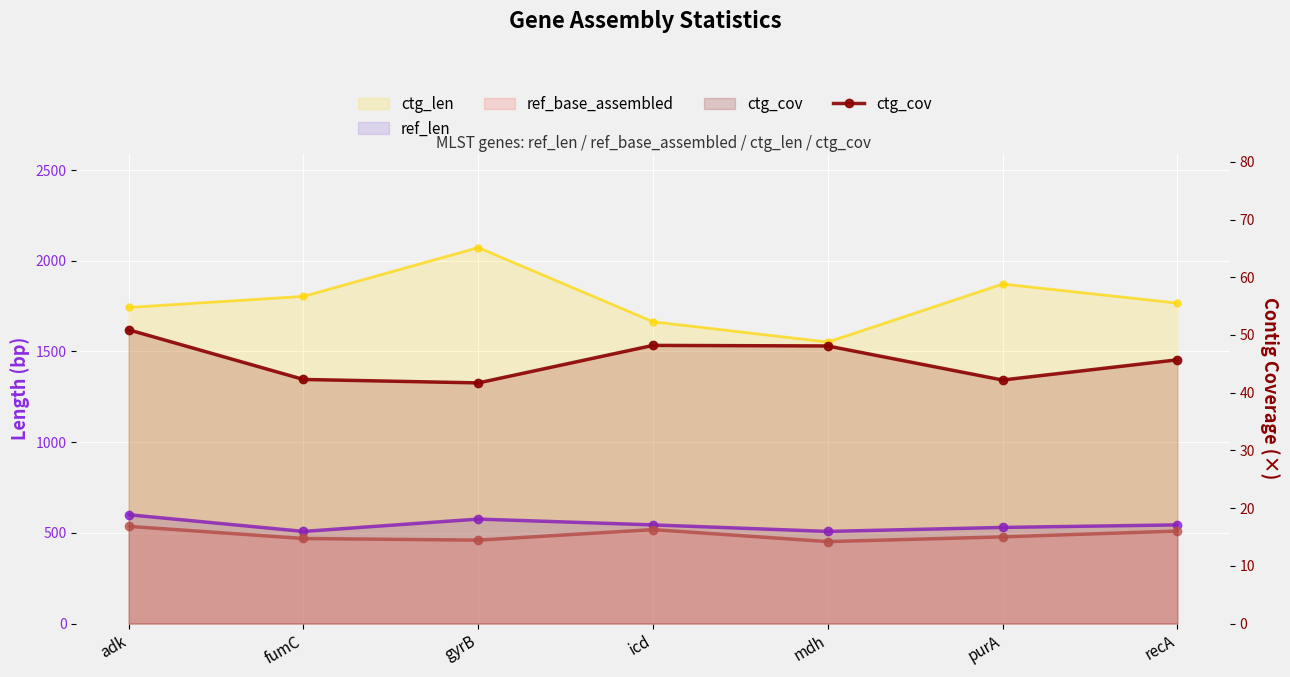

What is the value of the 1st point from the left?

50.9